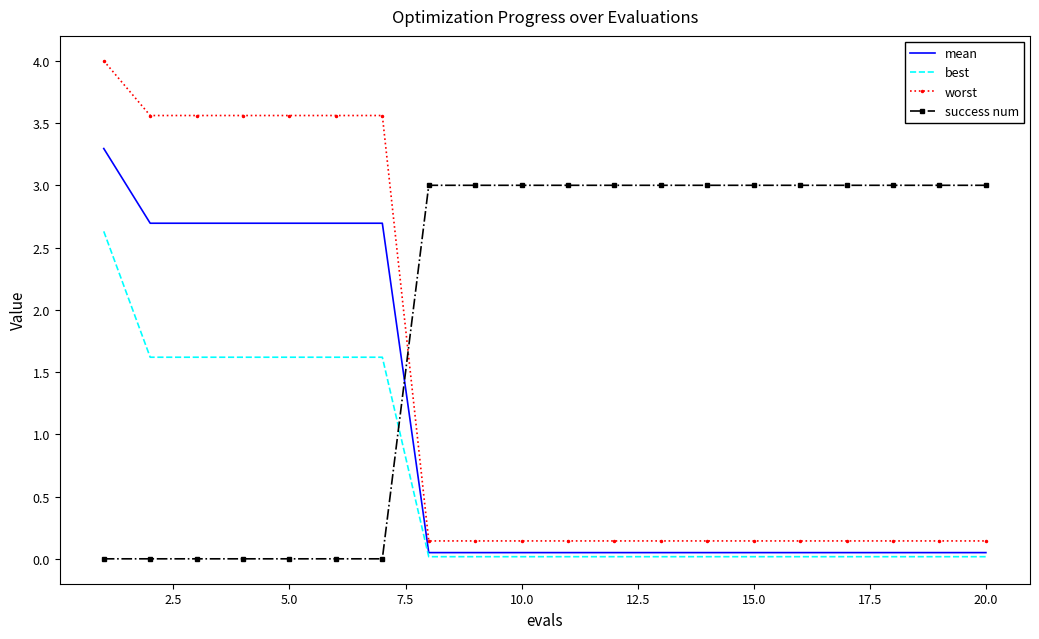

Which series has the widest spread of values?

worst